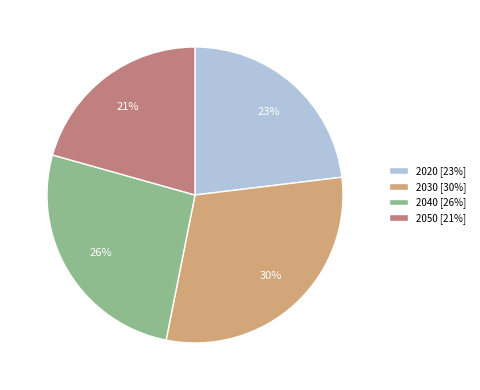

Between 2020 [23%] and 2030 [30%], which is larger?

2030 [30%]